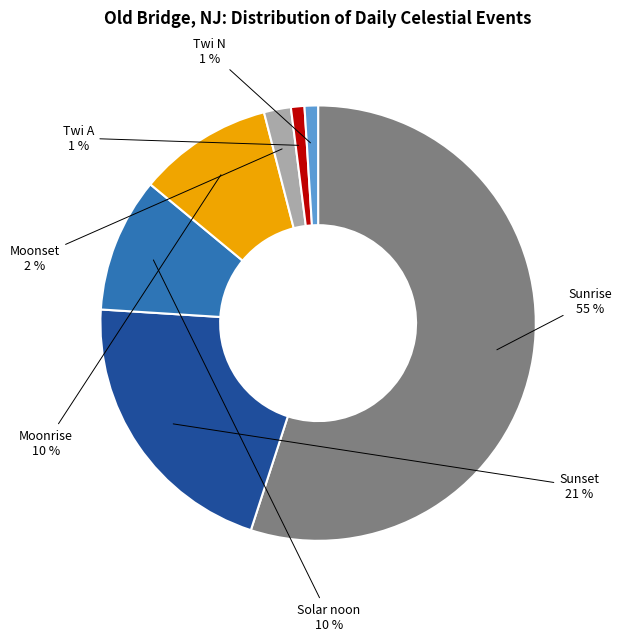

How many segments does this pie chart have?

7